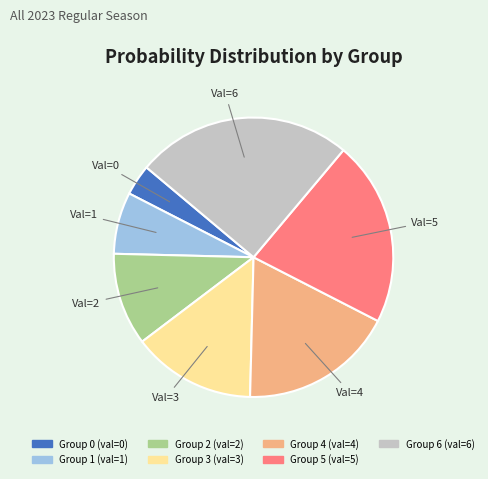

Does any single category account for the majority?

No